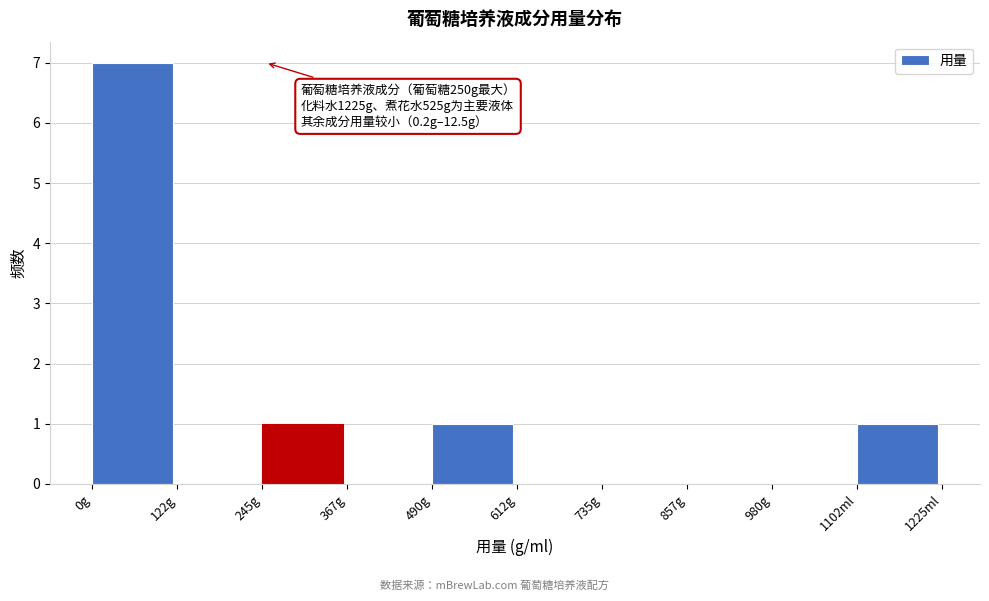

Reading right to left, list all the values displayed in this chart.

1102ml=1	980g=0	857g=0	735g=0	612g=0	490g=1	367g=0	245g=1	122g=0	0g=7